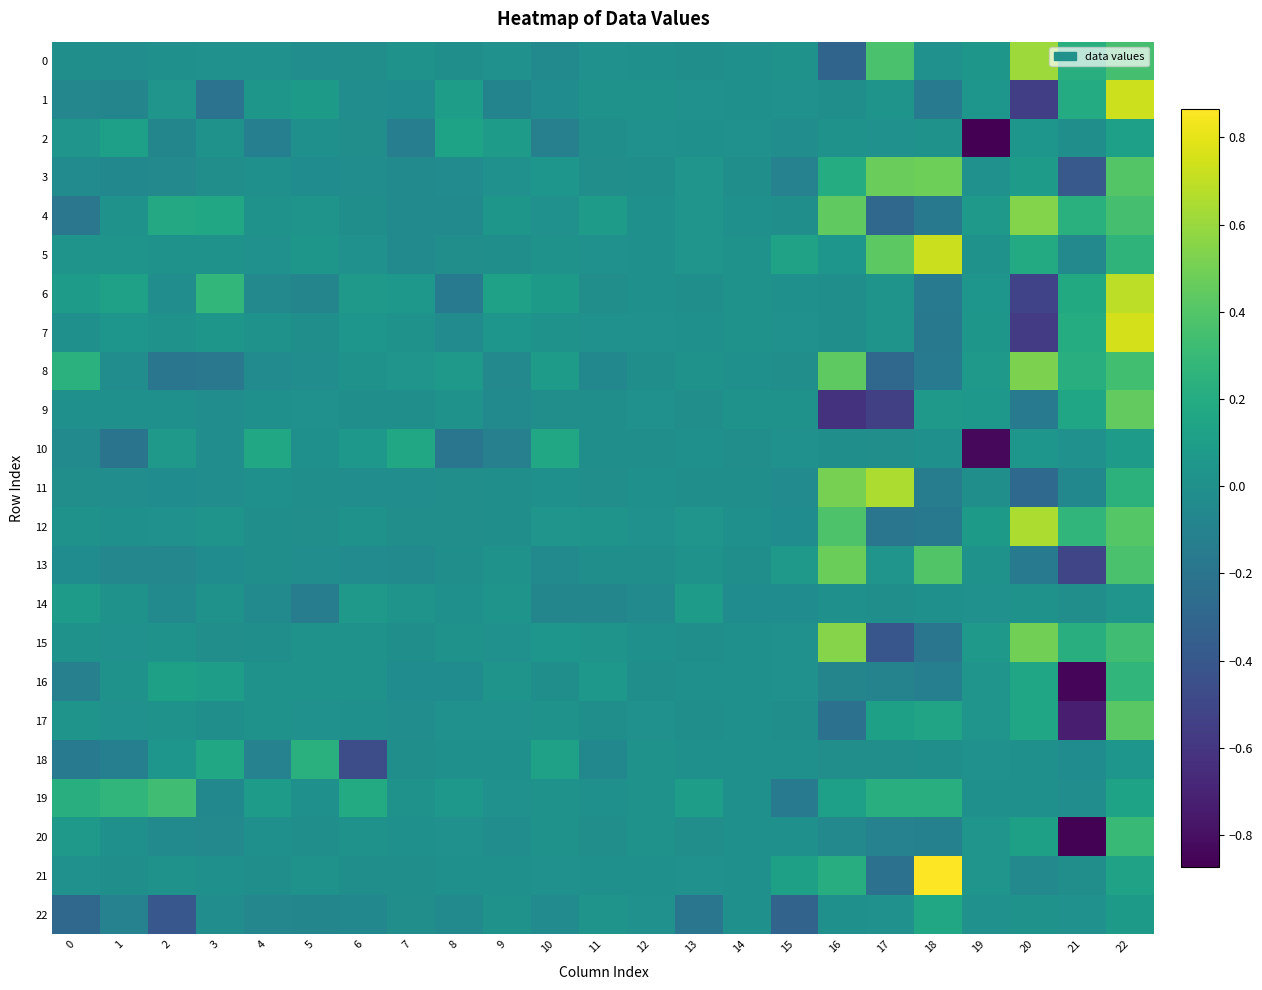

Reading left to right, extract all data points from this chart.

0: 0=-0.0	1=-0.0	2=-0.0	3=0.0	4=0.0	5=-0.0	6=-0.0	7=0.0	8=-0.0	9=0.0	10=-0.0	11=0.0	12=-0.0	13=-0.0	14=0.0	15=0.0	16=-0.3	17=0.4	18=0.0	19=0.0	20=0.6	21=0.2	22=0.4
1: 0=-0.1	1=-0.1	2=0.0	3=-0.2	4=0.0	5=0.1	6=-0.0	7=-0.0	8=0.1	9=-0.1	10=-0.0	11=0.0	12=0.0	13=0.0	14=0.0	15=0.0	16=-0.0	17=0.0	18=-0.2	19=0.0	20=-0.6	21=0.2	22=0.7
2: 0=0.0	1=0.1	2=-0.1	3=0.0	4=-0.1	5=0.0	6=-0.0	7=-0.1	8=0.1	9=0.1	10=-0.1	11=-0.0	12=0.0	13=0.0	14=0.0	15=-0.0	16=0.0	17=0.0	18=0.0	19=-0.9	20=0.0	21=-0.0	22=0.1
3: 0=-0.0	1=-0.1	2=-0.1	3=-0.0	4=-0.0	5=-0.0	6=-0.0	7=-0.0	8=-0.0	9=0.0	10=0.0	11=-0.0	12=-0.0	13=0.0	14=-0.0	15=-0.1	16=0.2	17=0.5	18=0.5	19=0.0	20=0.1	21=-0.4	22=0.4
4: 0=-0.2	1=0.0	2=0.2	3=0.2	4=0.0	5=0.0	6=-0.0	7=-0.0	8=-0.0	9=0.0	10=0.0	11=0.1	12=-0.0	13=0.0	14=0.0	15=-0.0	16=0.4	17=-0.3	18=-0.2	19=0.1	20=0.5	21=0.2	22=0.4
5: 0=0.0	1=0.0	2=0.0	3=0.0	4=0.0	5=0.0	6=0.0	7=-0.0	8=-0.0	9=-0.0	10=0.0	11=0.0	12=0.0	13=0.0	14=0.0	15=0.1	16=0.0	17=0.4	18=0.7	19=0.0	20=0.2	21=-0.1	22=0.3
6: 0=0.1	1=0.1	2=-0.0	3=0.3	4=-0.1	5=-0.1	6=0.1	7=0.1	8=-0.2	9=0.1	10=0.1	11=-0.0	12=0.0	13=-0.0	14=0.0	15=0.0	16=-0.0	17=0.0	18=-0.2	19=0.0	20=-0.5	21=0.2	22=0.7
7: 0=-0.0	1=0.0	2=0.0	3=0.0	4=0.0	5=-0.0	6=0.0	7=0.0	8=-0.0	9=0.0	10=0.0	11=0.0	12=0.0	13=-0.0	14=0.0	15=0.0	16=-0.0	17=0.0	18=-0.2	19=0.0	20=-0.6	21=0.2	22=0.8
8: 0=0.2	1=-0.0	2=-0.2	3=-0.2	4=-0.0	5=-0.0	6=0.0	7=0.0	8=0.1	9=-0.1	10=0.1	11=-0.1	12=-0.0	13=0.0	14=-0.0	15=-0.0	16=0.4	17=-0.3	18=-0.2	19=0.1	20=0.5	21=0.2	22=0.3
9: 0=-0.0	1=0.0	2=-0.0	3=-0.0	4=-0.0	5=0.0	6=-0.0	7=-0.0	8=0.0	9=-0.0	10=-0.0	11=-0.0	12=0.0	13=-0.0	14=0.0	15=0.0	16=-0.6	17=-0.5	18=0.1	19=0.1	20=-0.2	21=0.2	22=0.5
10: 0=-0.1	1=-0.2	2=0.1	3=-0.0	4=0.2	5=-0.0	6=0.1	7=0.2	8=-0.2	9=-0.1	10=0.2	11=-0.0	12=-0.0	13=-0.0	14=-0.0	15=0.0	16=-0.0	17=-0.0	18=0.0	19=-0.8	20=0.0	21=0.0	22=0.1
11: 0=-0.0	1=-0.0	2=-0.0	3=-0.0	4=-0.0	5=-0.0	6=-0.0	7=-0.0	8=-0.0	9=-0.0	10=-0.0	11=-0.0	12=0.0	13=-0.0	14=-0.0	15=-0.0	16=0.5	17=0.7	18=-0.1	19=-0.0	20=-0.3	21=-0.1	22=0.2
12: 0=0.0	1=0.0	2=0.0	3=0.0	4=-0.0	5=-0.0	6=0.0	7=-0.0	8=-0.0	9=-0.0	10=0.0	11=0.0	12=0.0	13=0.0	14=0.0	15=-0.0	16=0.4	17=-0.2	18=-0.2	19=0.1	20=0.7	21=0.3	22=0.4
13: 0=-0.0	1=-0.1	2=-0.1	3=-0.0	4=-0.0	5=-0.0	6=-0.0	7=-0.0	8=-0.0	9=0.0	10=-0.0	11=-0.0	12=-0.0	13=0.0	14=-0.0	15=0.1	16=0.5	17=0.0	18=0.4	19=0.0	20=-0.2	21=-0.5	22=0.4
14: 0=0.1	1=0.0	2=-0.0	3=0.0	4=-0.0	5=-0.1	6=0.1	7=0.0	8=-0.0	9=0.0	10=-0.1	11=-0.1	12=-0.0	13=0.1	14=-0.0	15=-0.0	16=-0.0	17=-0.0	18=-0.0	19=0.0	20=0.0	21=-0.0	22=0.0
15: 0=0.0	1=0.0	2=0.0	3=-0.0	4=-0.0	5=0.0	6=0.0	7=-0.0	8=0.0	9=0.0	10=0.0	11=0.0	12=-0.0	13=-0.0	14=-0.0	15=0.0	16=0.5	17=-0.4	18=-0.2	19=0.1	20=0.5	21=0.2	22=0.3
16: 0=-0.1	1=0.0	2=0.1	3=0.1	4=0.0	5=0.0	6=0.0	7=-0.0	8=-0.0	9=0.0	10=-0.0	11=0.1	12=-0.0	13=-0.0	14=0.0	15=0.0	16=-0.1	17=-0.1	18=-0.1	19=0.0	20=0.2	21=-0.9	22=0.3
17: 0=0.0	1=0.0	2=0.0	3=-0.0	4=0.0	5=0.0	6=0.0	7=-0.0	8=0.0	9=0.0	10=0.0	11=-0.0	12=0.0	13=-0.0	14=0.0	15=-0.0	16=-0.2	17=0.1	18=0.1	19=0.0	20=0.2	21=-0.7	22=0.4
18: 0=-0.2	1=-0.1	2=0.0	3=0.2	4=-0.1	5=0.2	6=-0.5	7=-0.0	8=-0.0	9=-0.0	10=0.1	11=-0.1	12=0.0	13=-0.0	14=-0.0	15=-0.0	16=-0.0	17=-0.0	18=-0.0	19=0.0	20=0.0	21=-0.0	22=0.0
19: 0=0.2	1=0.3	2=0.3	3=-0.1	4=0.1	5=0.0	6=0.2	7=0.0	8=0.1	9=0.0	10=0.0	11=-0.0	12=0.0	13=0.1	14=0.0	15=-0.2	16=0.1	17=0.2	18=0.2	19=0.0	20=0.0	21=-0.0	22=0.1
20: 0=0.1	1=-0.0	2=-0.0	3=-0.1	4=-0.0	5=-0.0	6=0.0	7=0.0	8=0.0	9=-0.0	10=0.0	11=-0.0	12=0.0	13=-0.0	14=-0.0	15=0.0	16=-0.1	17=-0.1	18=-0.1	19=0.0	20=0.1	21=-0.9	22=0.3
21: 0=0.0	1=-0.0	2=0.0	3=0.0	4=-0.0	5=0.0	6=-0.0	7=-0.0	8=-0.0	9=-0.0	10=0.0	11=-0.0	12=0.0	13=0.0	14=-0.0	15=0.1	16=0.2	17=-0.2	18=0.9	19=0.0	20=-0.1	21=-0.0	22=0.1
22: 0=-0.3	1=-0.1	2=-0.4	3=-0.0	4=-0.1	5=-0.1	6=-0.1	7=-0.0	8=-0.0	9=0.0	10=-0.0	11=0.0	12=0.0	13=-0.2	14=-0.0	15=-0.3	16=-0.0	17=0.0	18=0.2	19=0.0	20=0.0	21=0.0	22=0.1